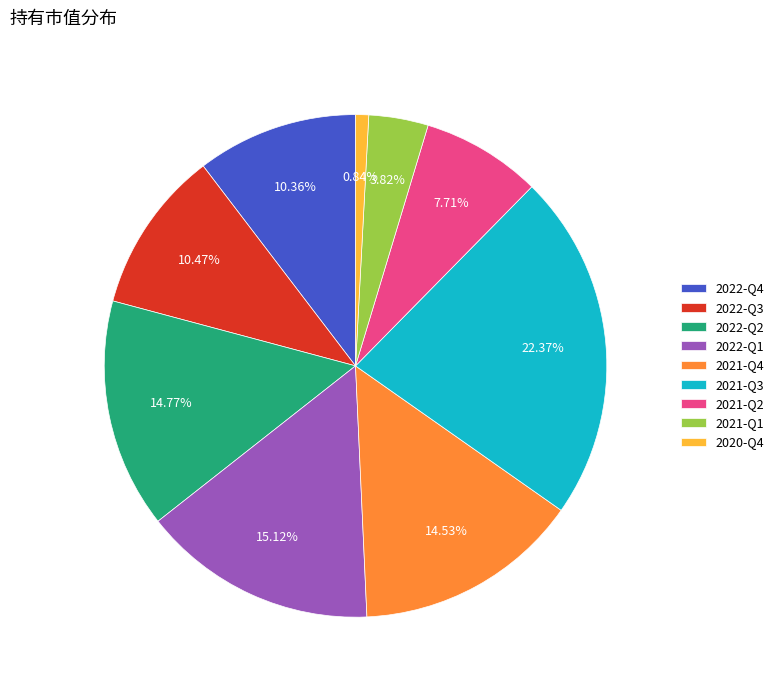

Between 2022-Q3 and 2021-Q2, which is larger?

2022-Q3